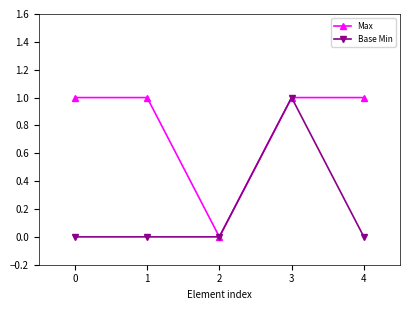

The value of Max at 4 is 1. True or false?

True